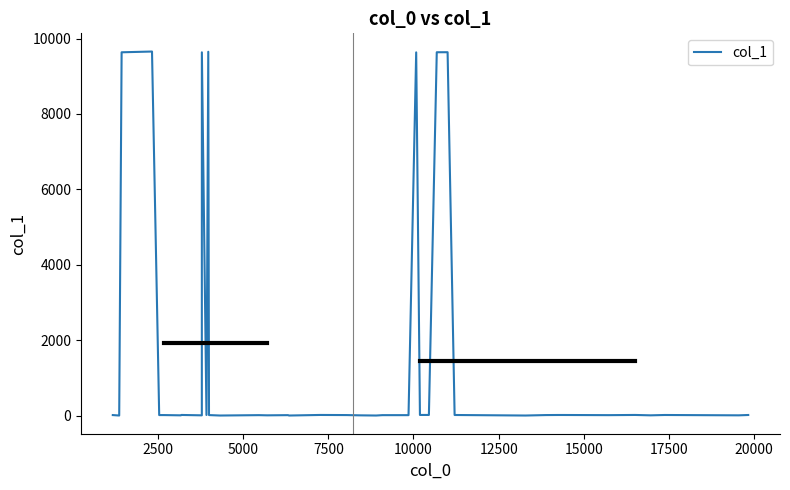

What is the difference between the maximum and minimum values?

9653